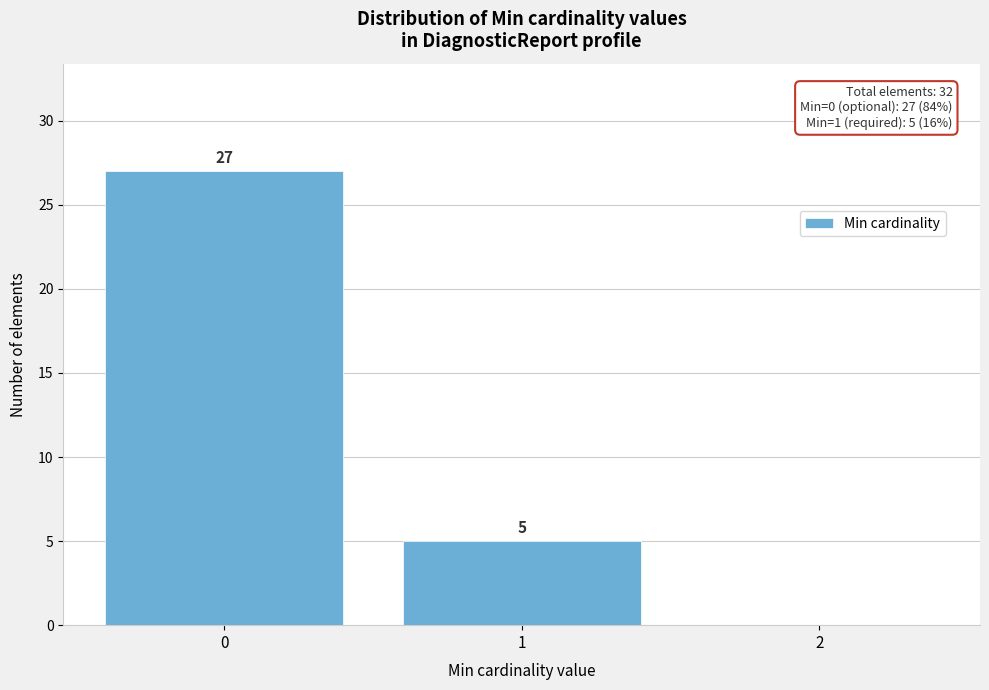

Which range on the x-axis has the tallest bar?

-0.5 to 0.5